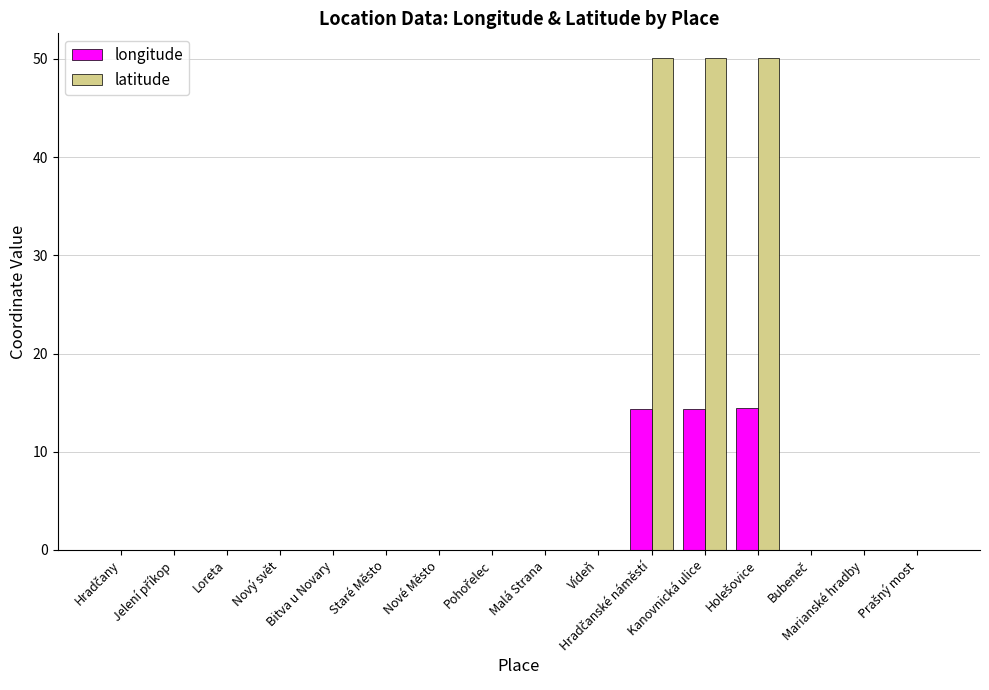

Which series has the largest total across all categories?

latitude